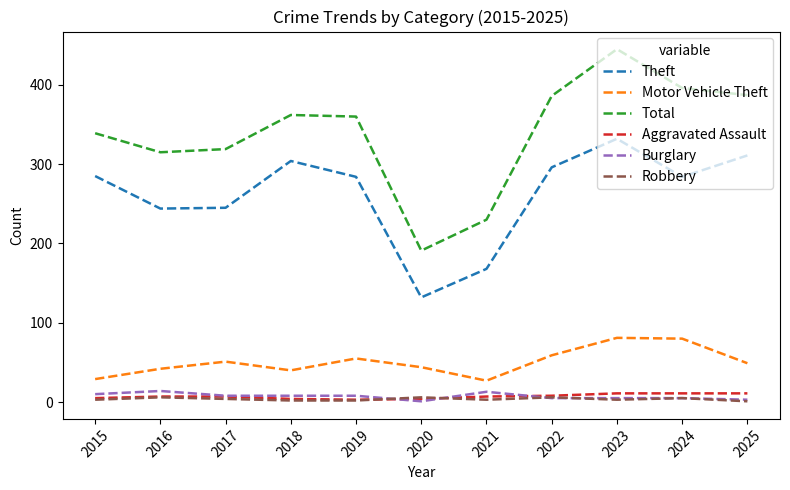

How many distinct data groups are displayed?

6